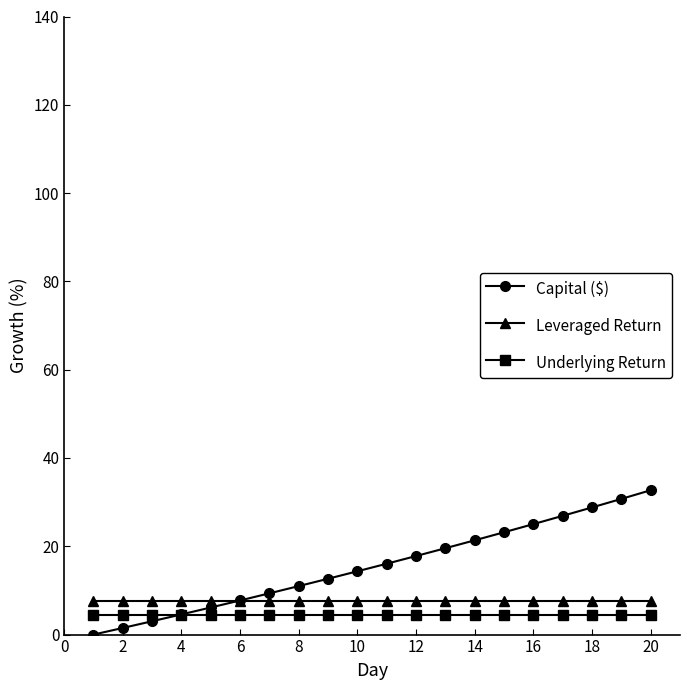

Which series has the largest total across all categories?

Capital ($)